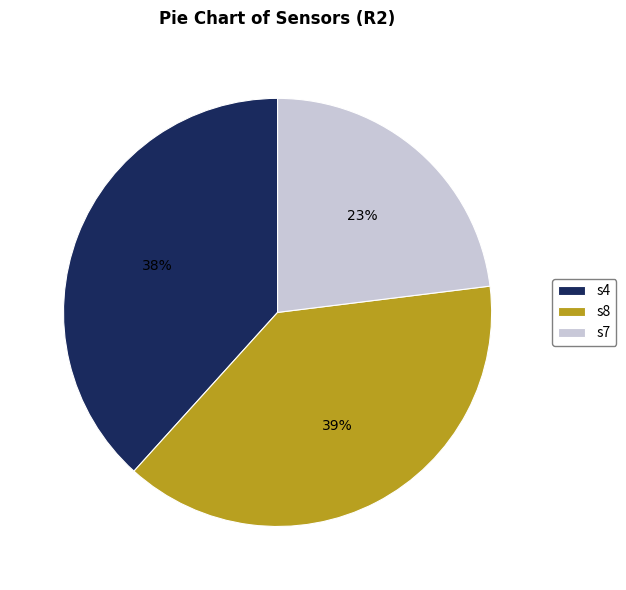

Which slice is the smallest?

s7